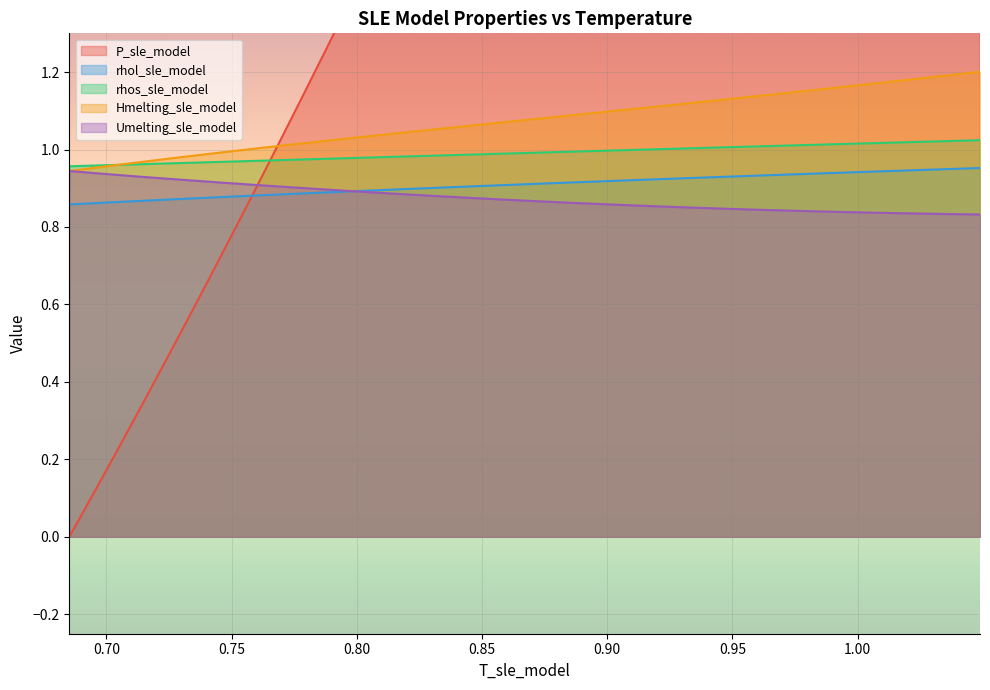

True or false: Hmelting_sle_model and rhol_sle_model intersect in this chart.

False